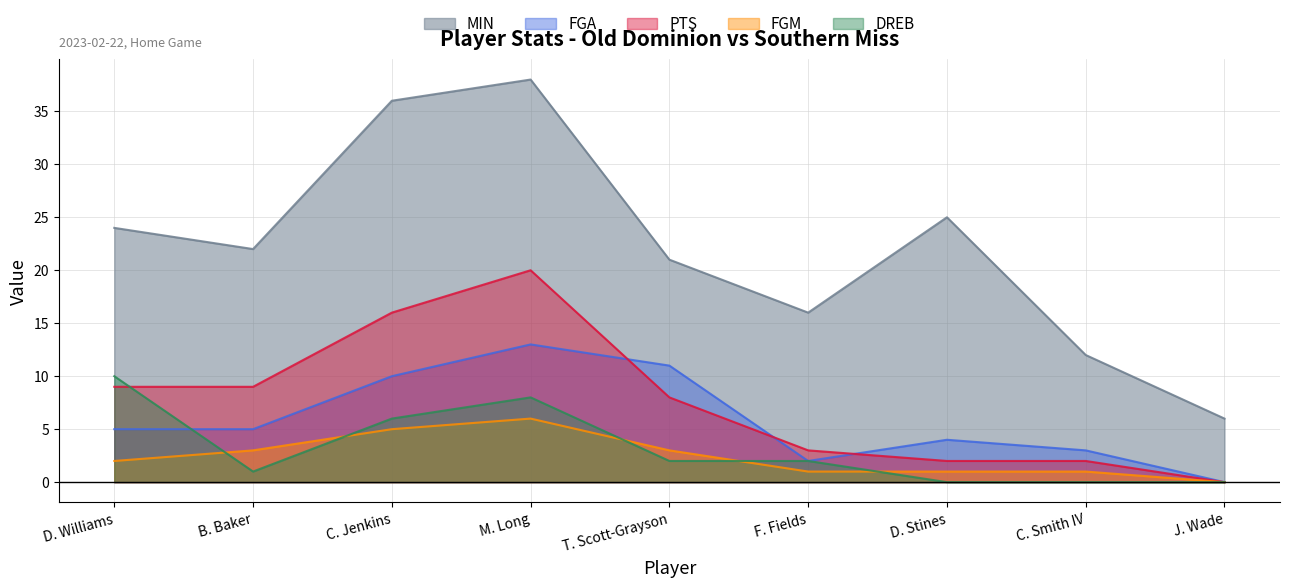

True or false: FGA has more than 0 interior local peaks.

True